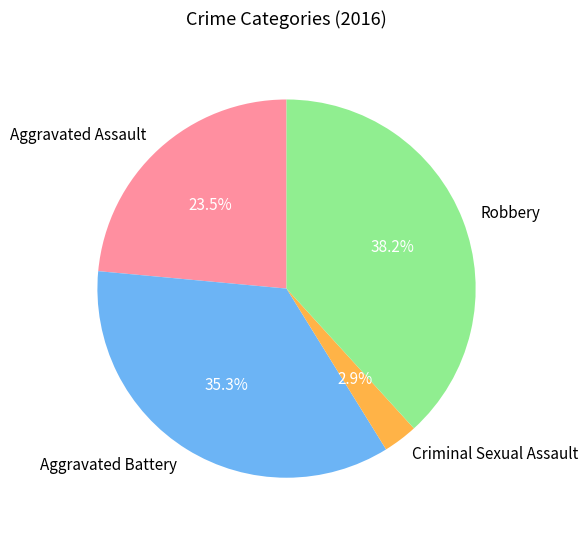

Is there a majority slice in this chart?

No